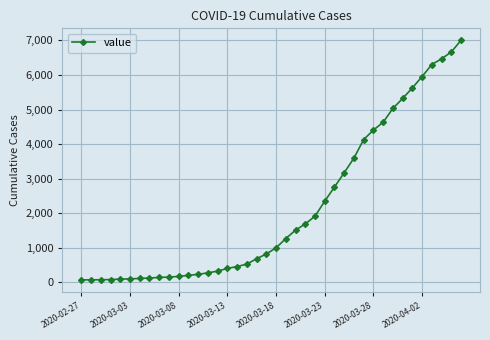

How many series are shown in this chart?

1